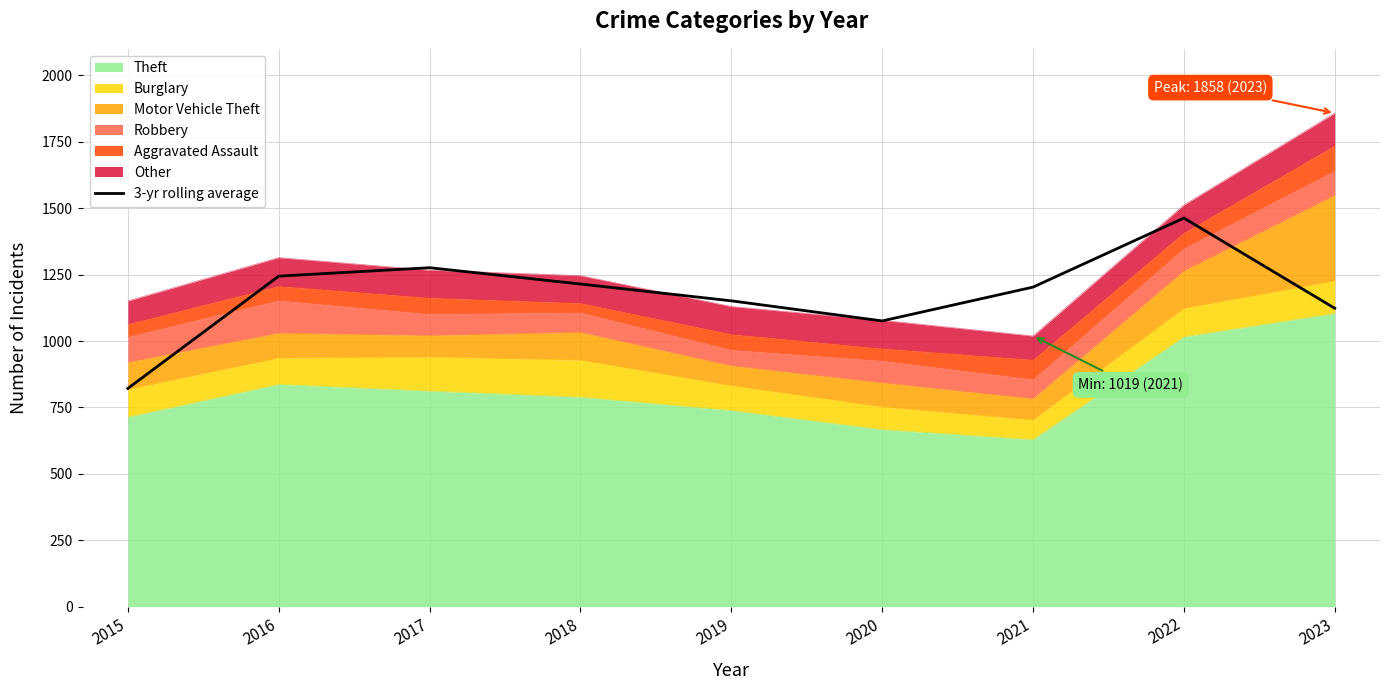

List the labels in order of value, smallest first.

2015, 2020, 2023, 2019, 2021, 2018, 2016, 2017, 2022